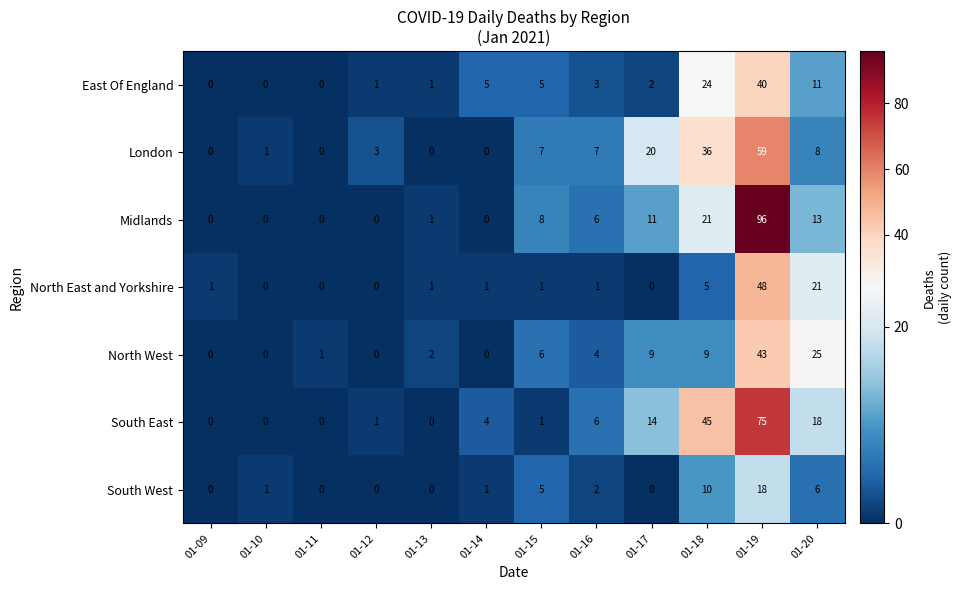

True or false: South East has a value of 0 at 01-13.

True